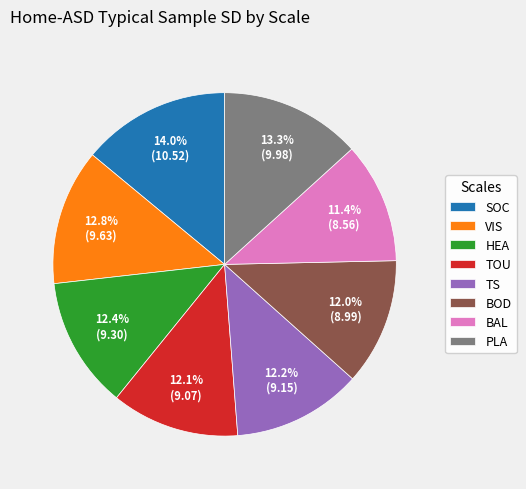

To the nearest percent, what is the difference between the largest and smallest slice percentages?

3%